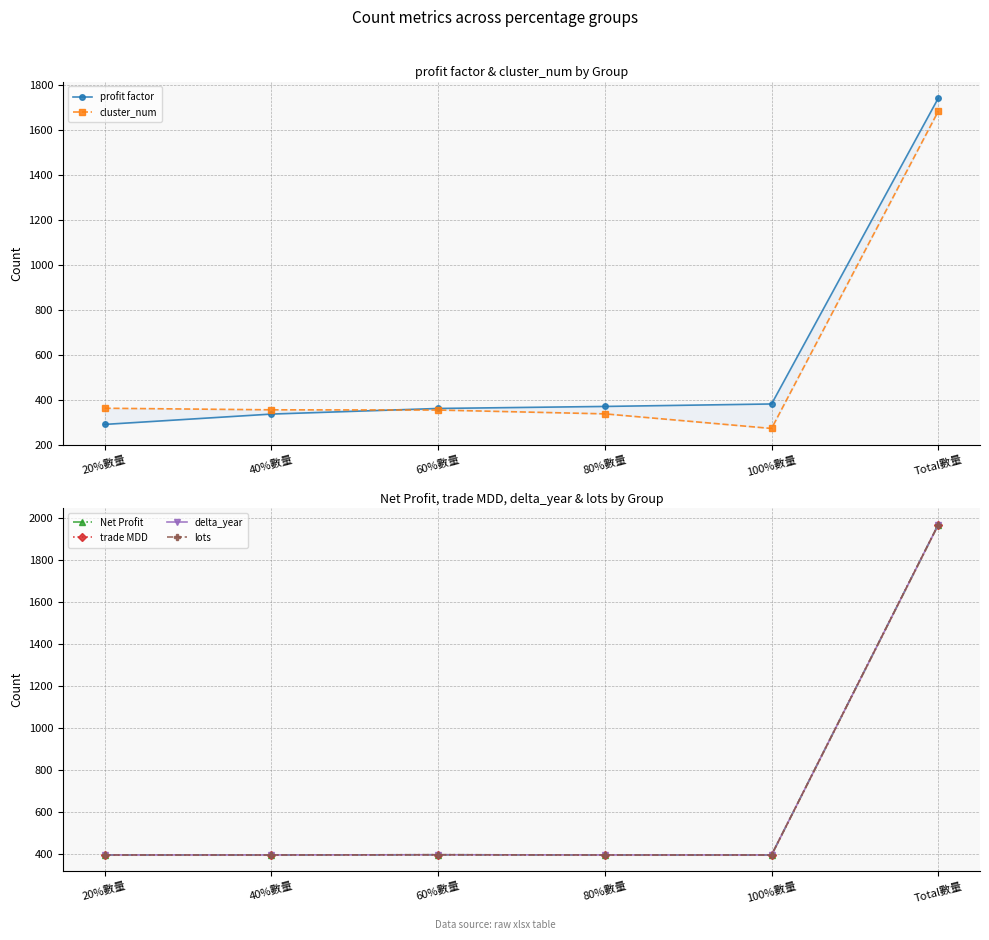

Does the chart have visible grid lines?

Yes